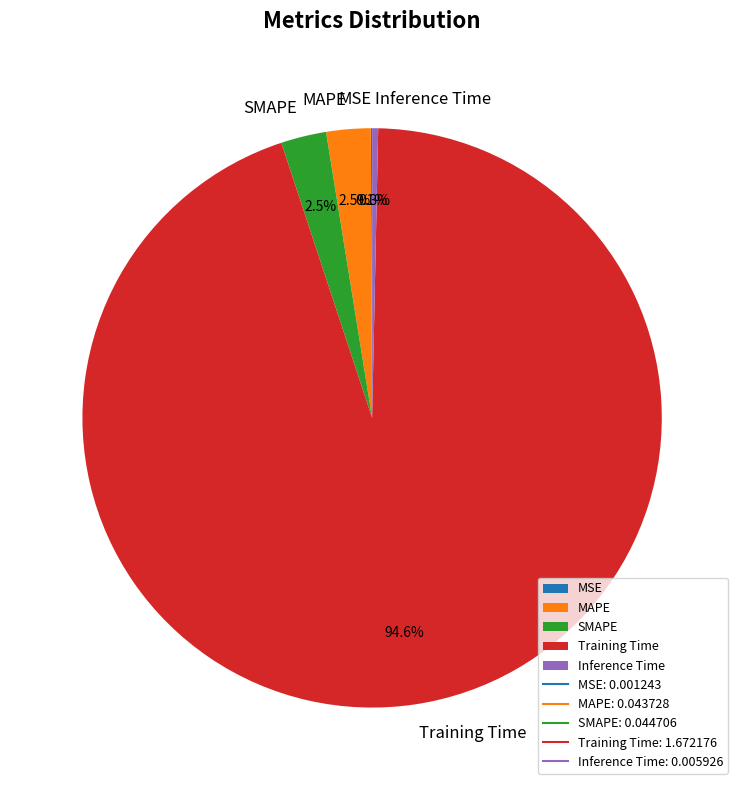

Combined, do SMAPE and Training Time account for over 50%?

Yes